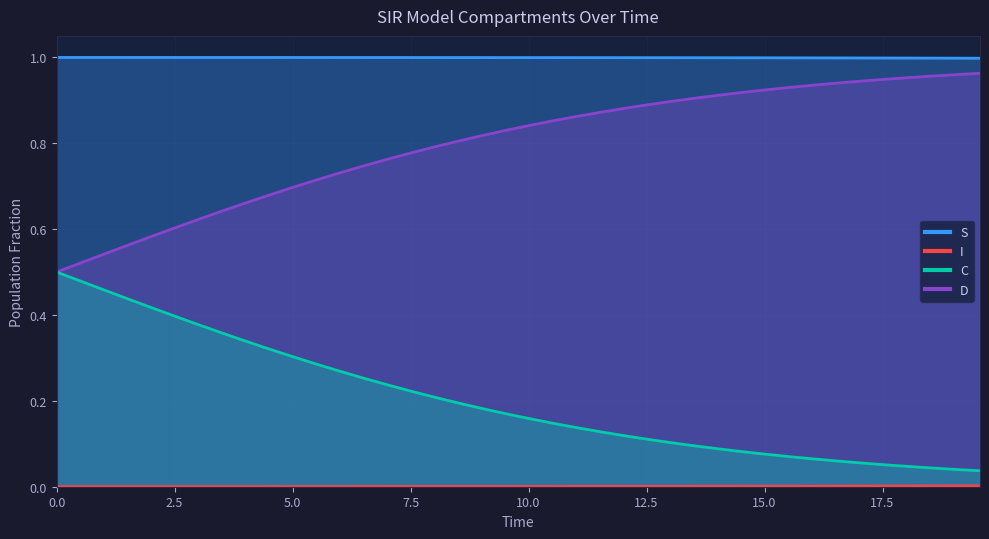

True or false: D and S intersect in this chart.

False